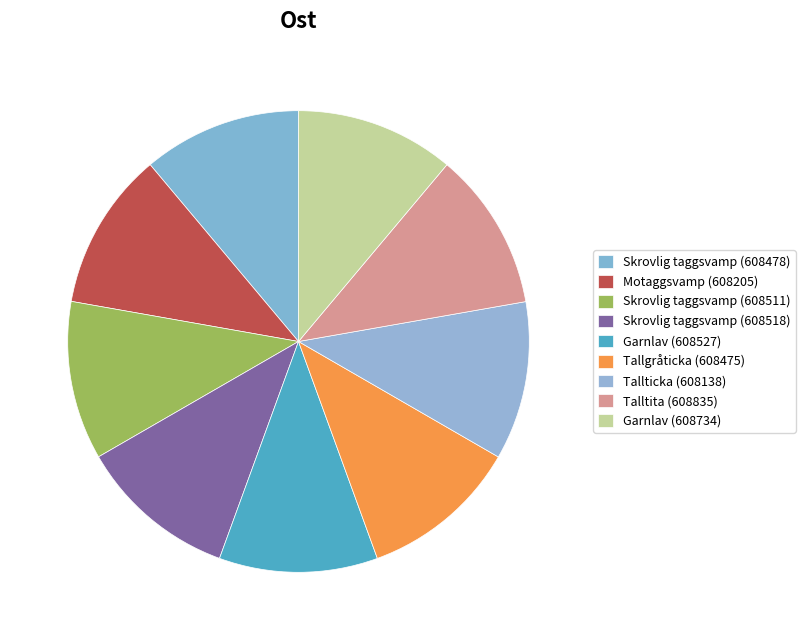

Does any single category account for the majority?

No